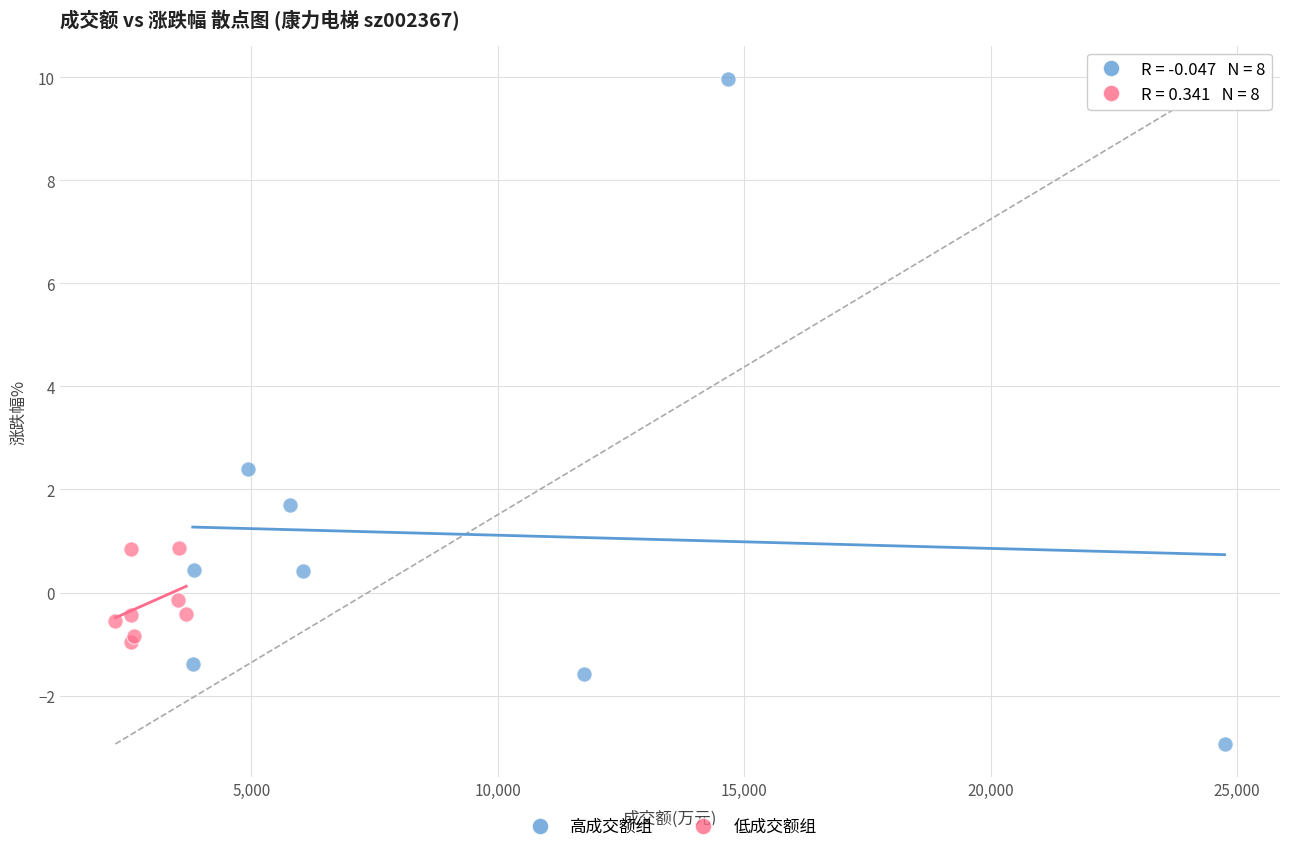

Which series has the largest Y range (max minus min)?

高成交额组